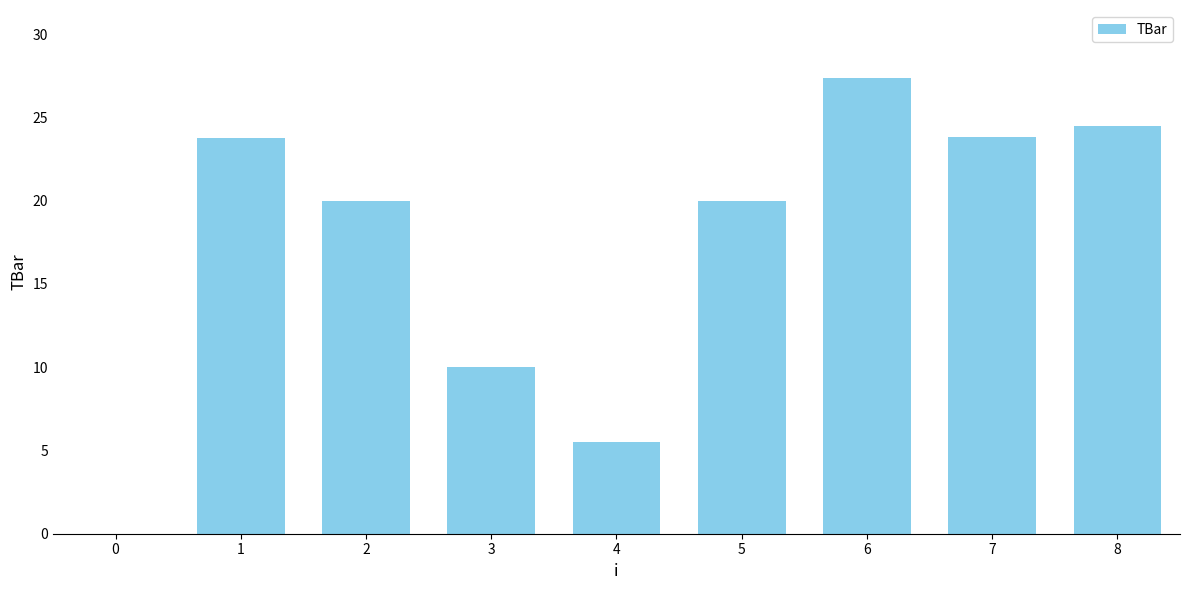

Reading left to right, list all the values displayed in this chart.

0.0	23.8	20.0	10.0	5.5	20.0	27.3	23.8	24.5